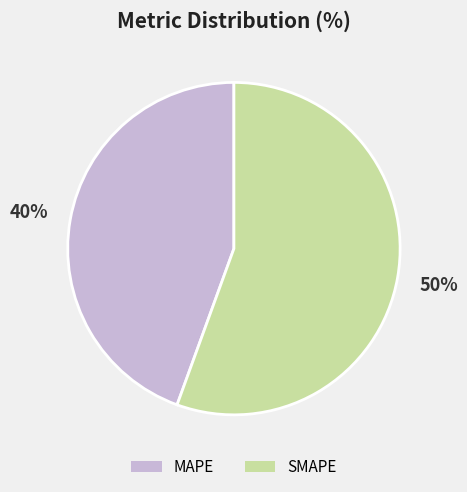

What is the ratio of the value at SMAPE to the value at MAPE?

1.3